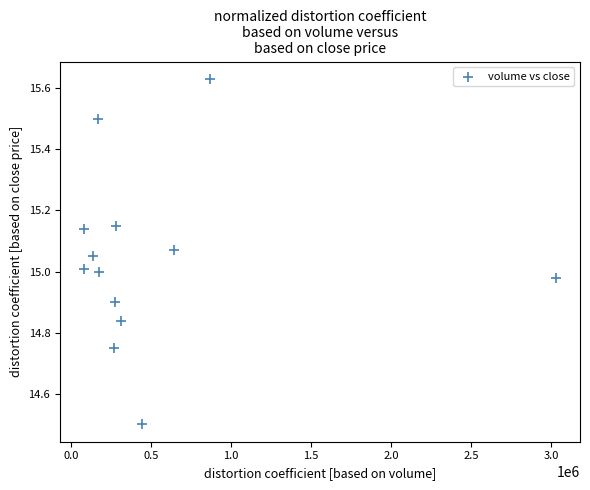

What is the range of Y values (max minus min)?

1.1